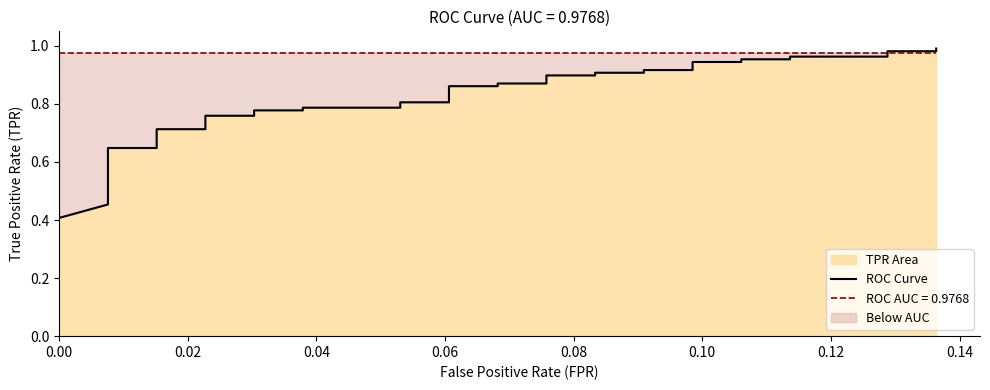

What is the difference between the maximum and minimum values?

0.6